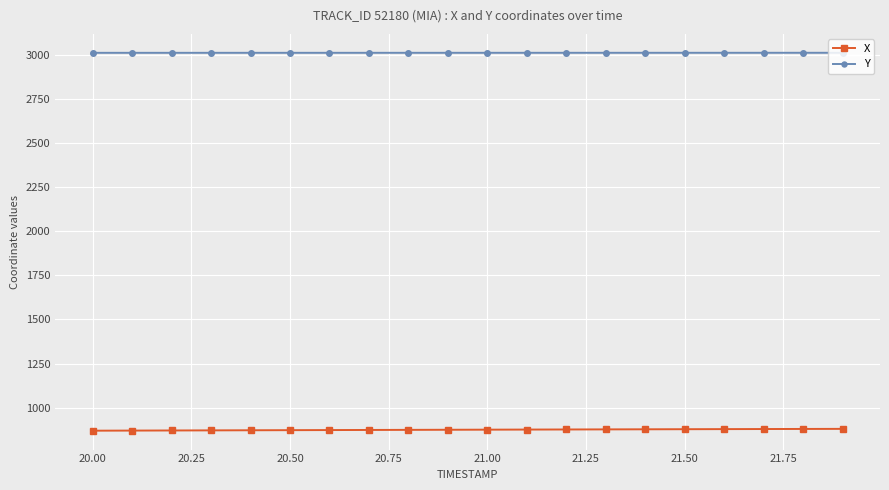

At how many categories does at least one series exceed 2375?

20